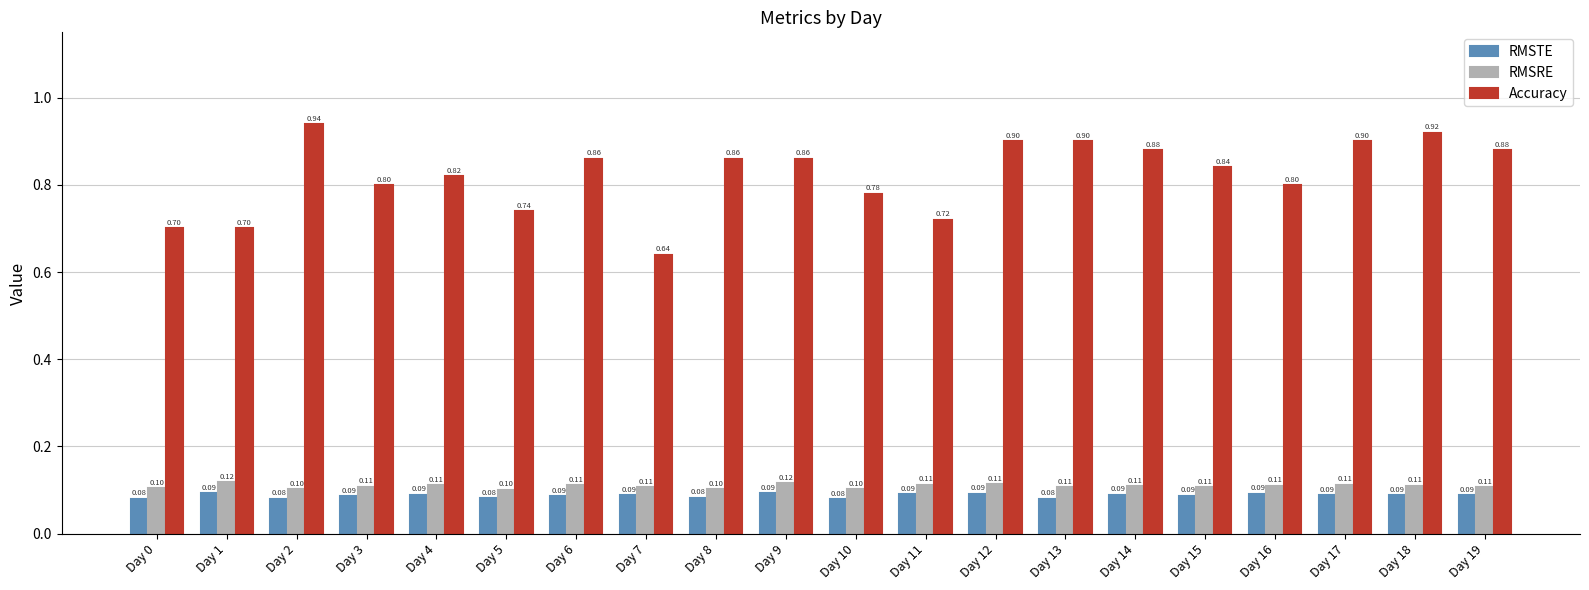

At how many categories does at least one series exceed 0?

20